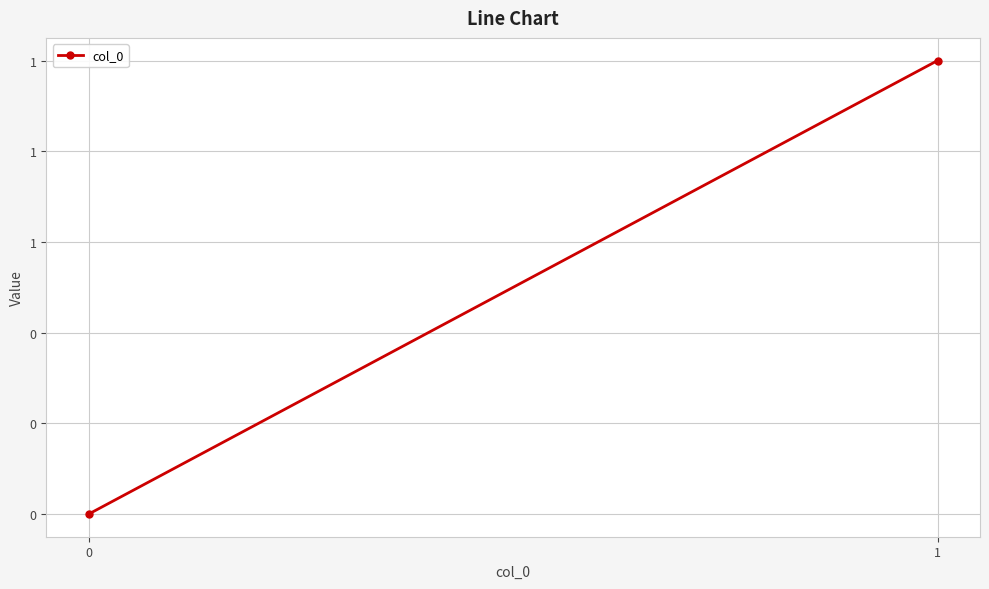

What is the sum of the values at 1 and 0?

1